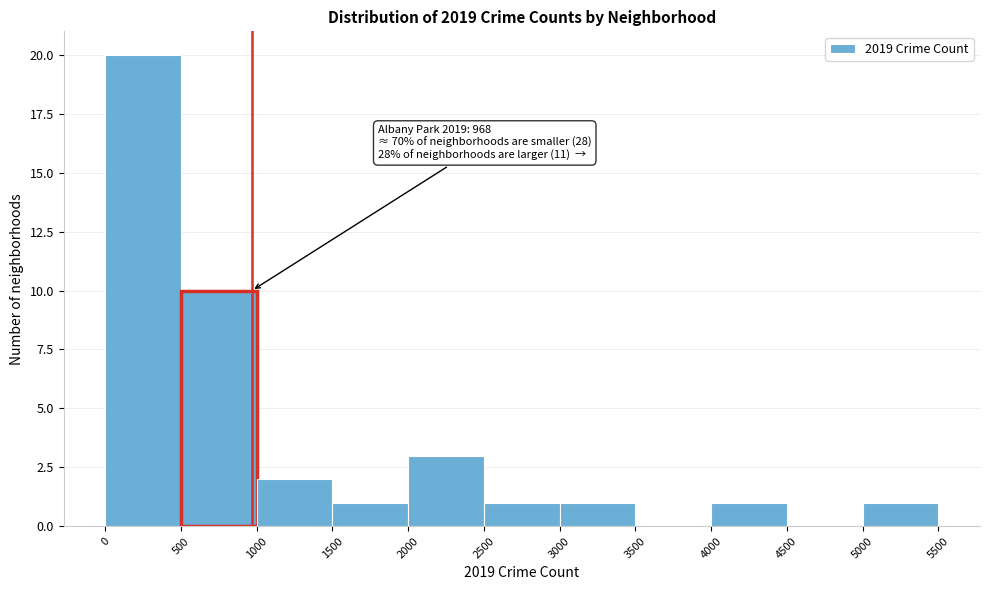

Which range on the x-axis has the tallest bar?

0 to 500